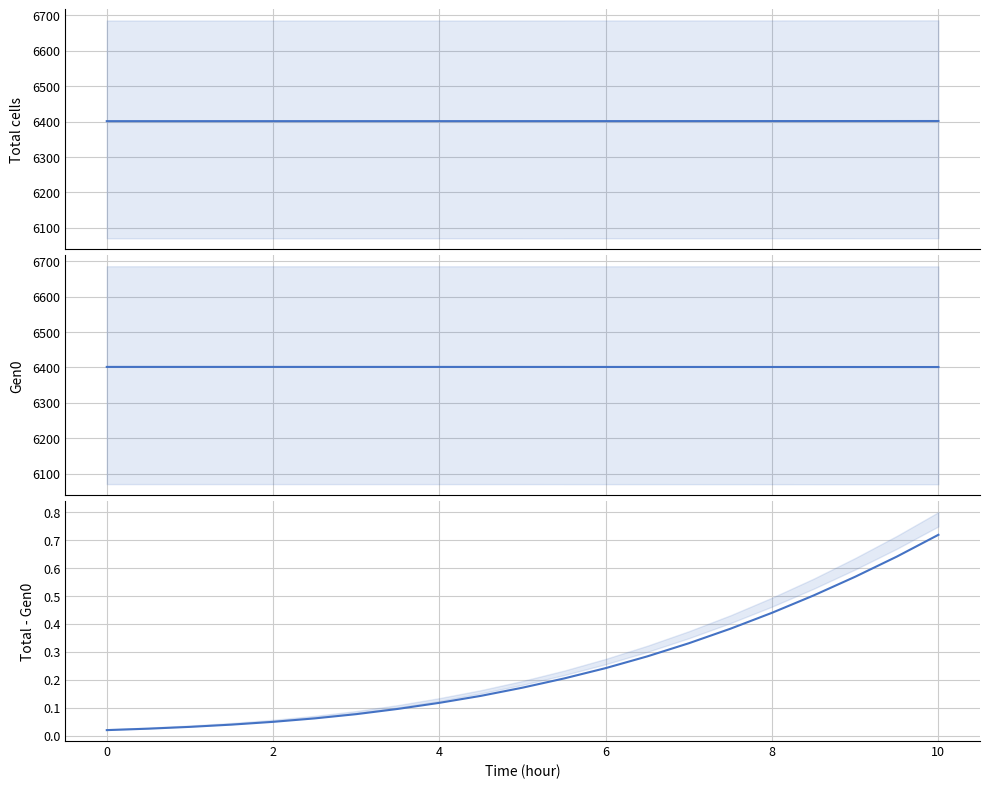

How many series are shown in this chart?

3